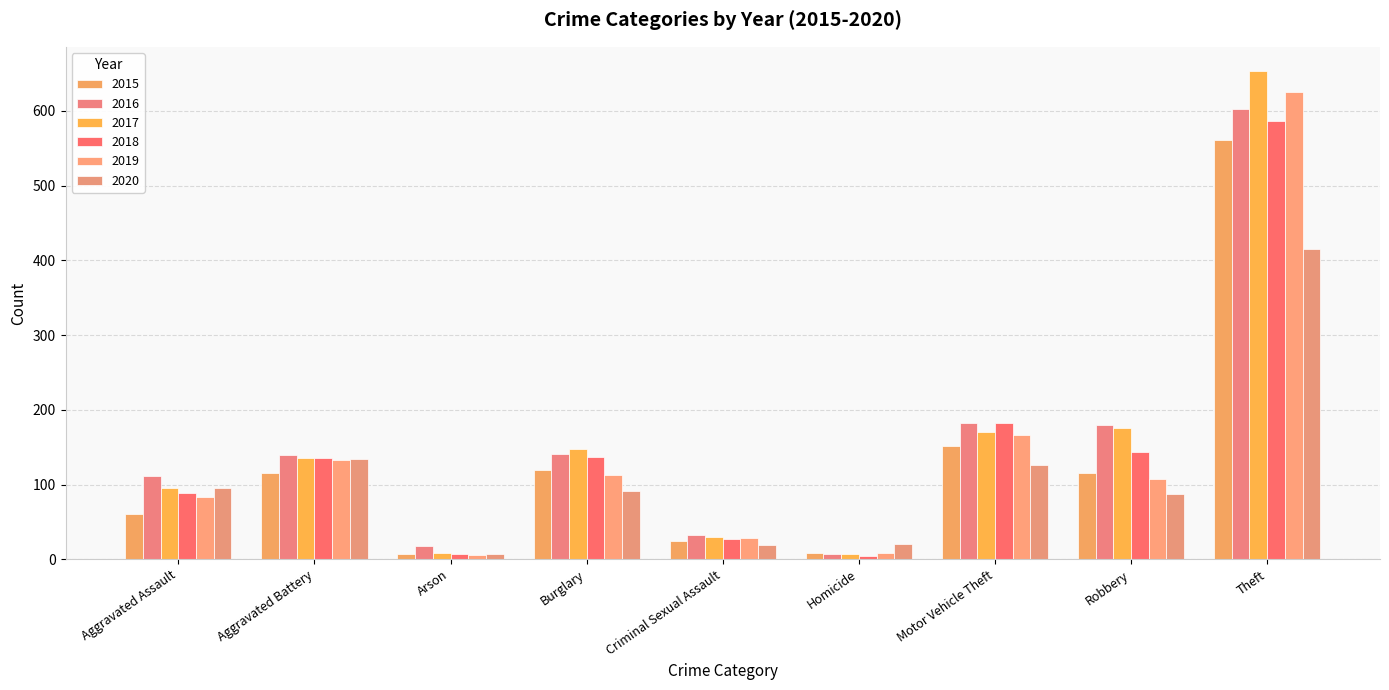

Is the value of 2019 at Theft greater than the value of 2018 at Robbery?

Yes